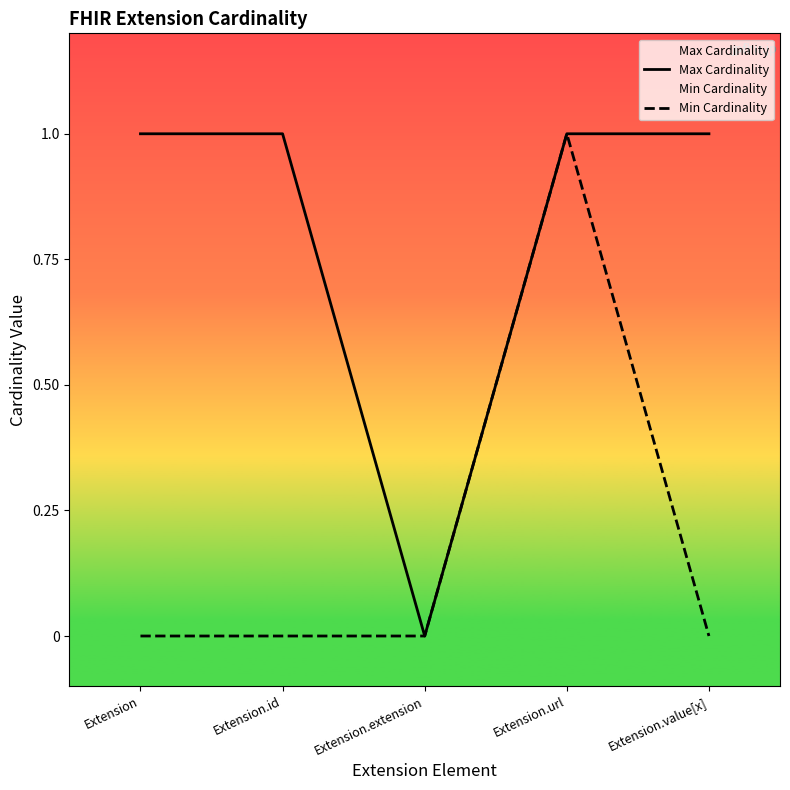

At which label is Min Cardinality closest to 0?

Extension